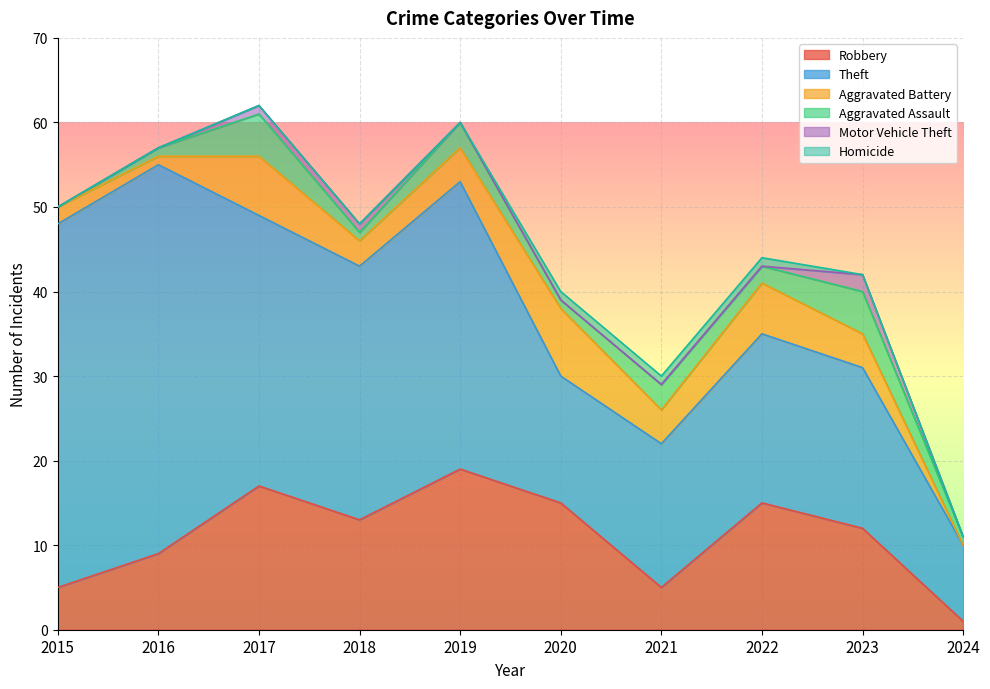

Is it true that Aggravated Battery equals 6 at 2022?

True